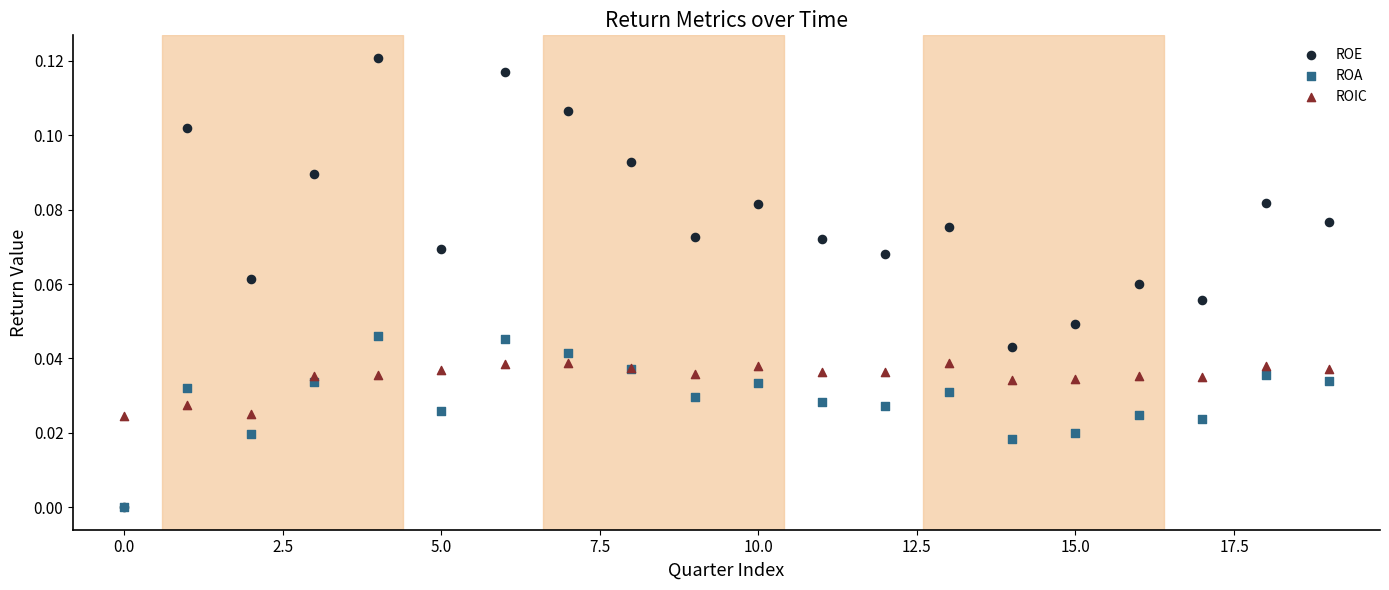

What are all the series names shown in the legend?

ROE, ROA, ROIC